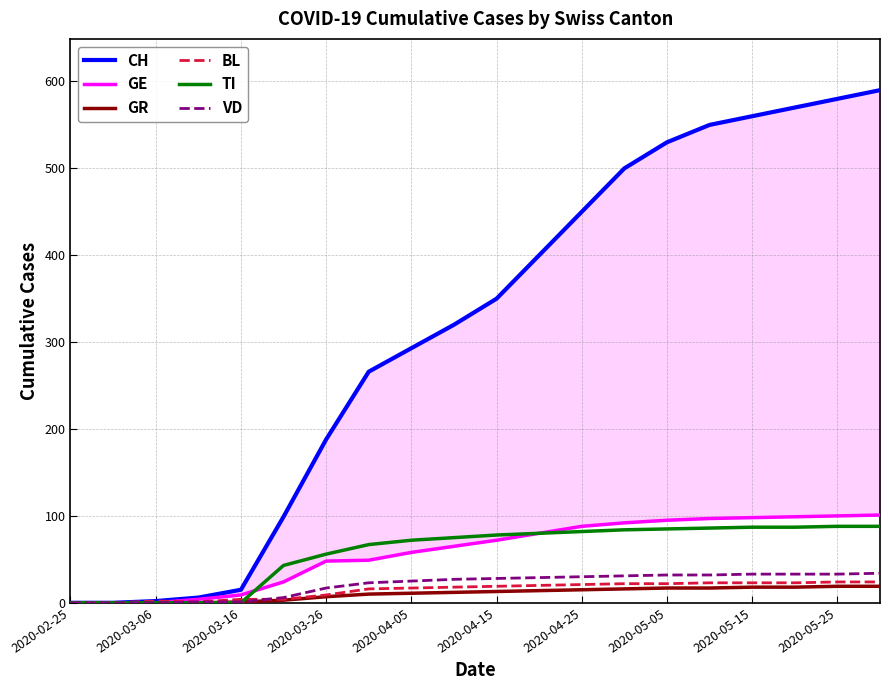

Which series has the widest spread of values?

CH